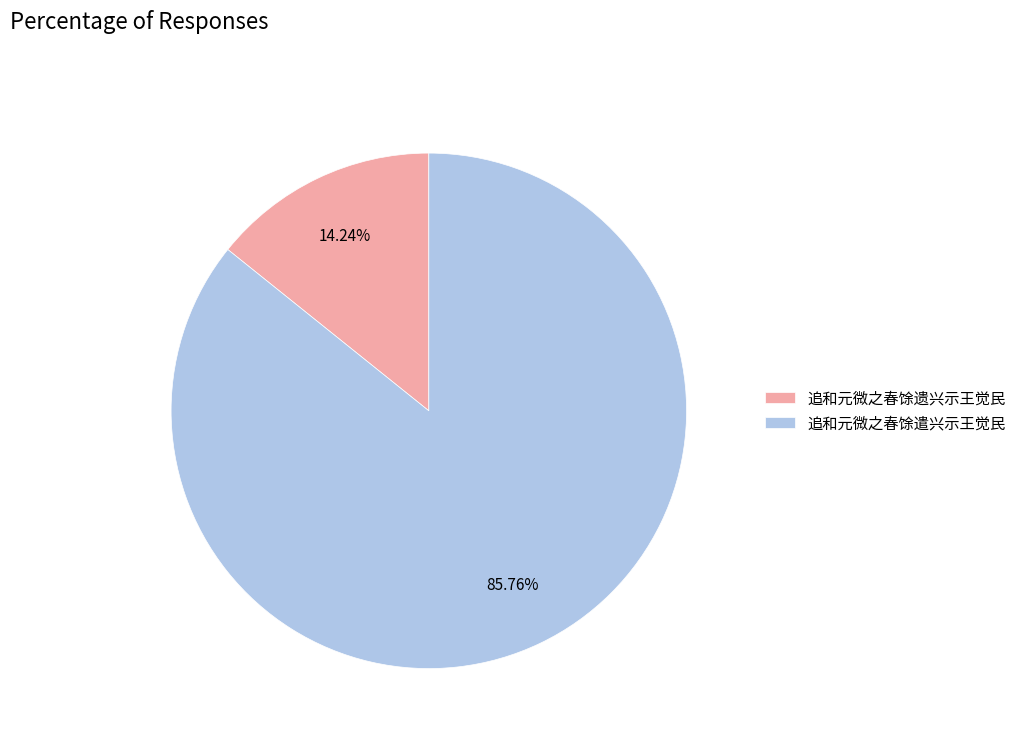

To the nearest percent, what portion does 追和元微之春馀遣兴示王觉民 represent?

86%